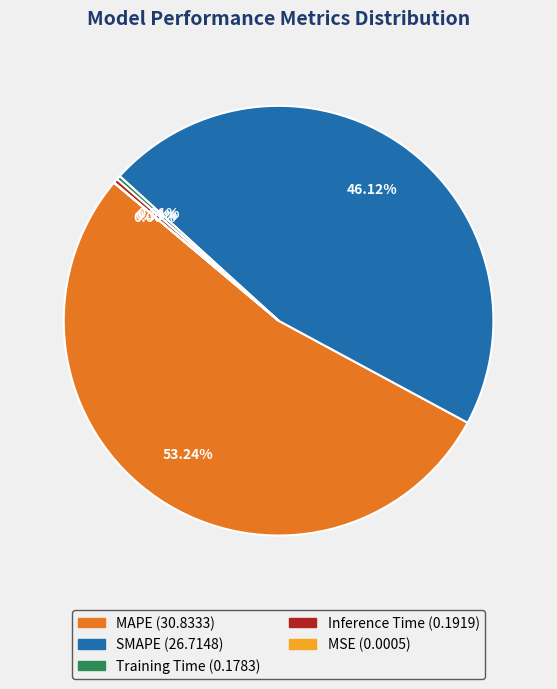

Is there any slice that represents more than half of the pie?

Yes